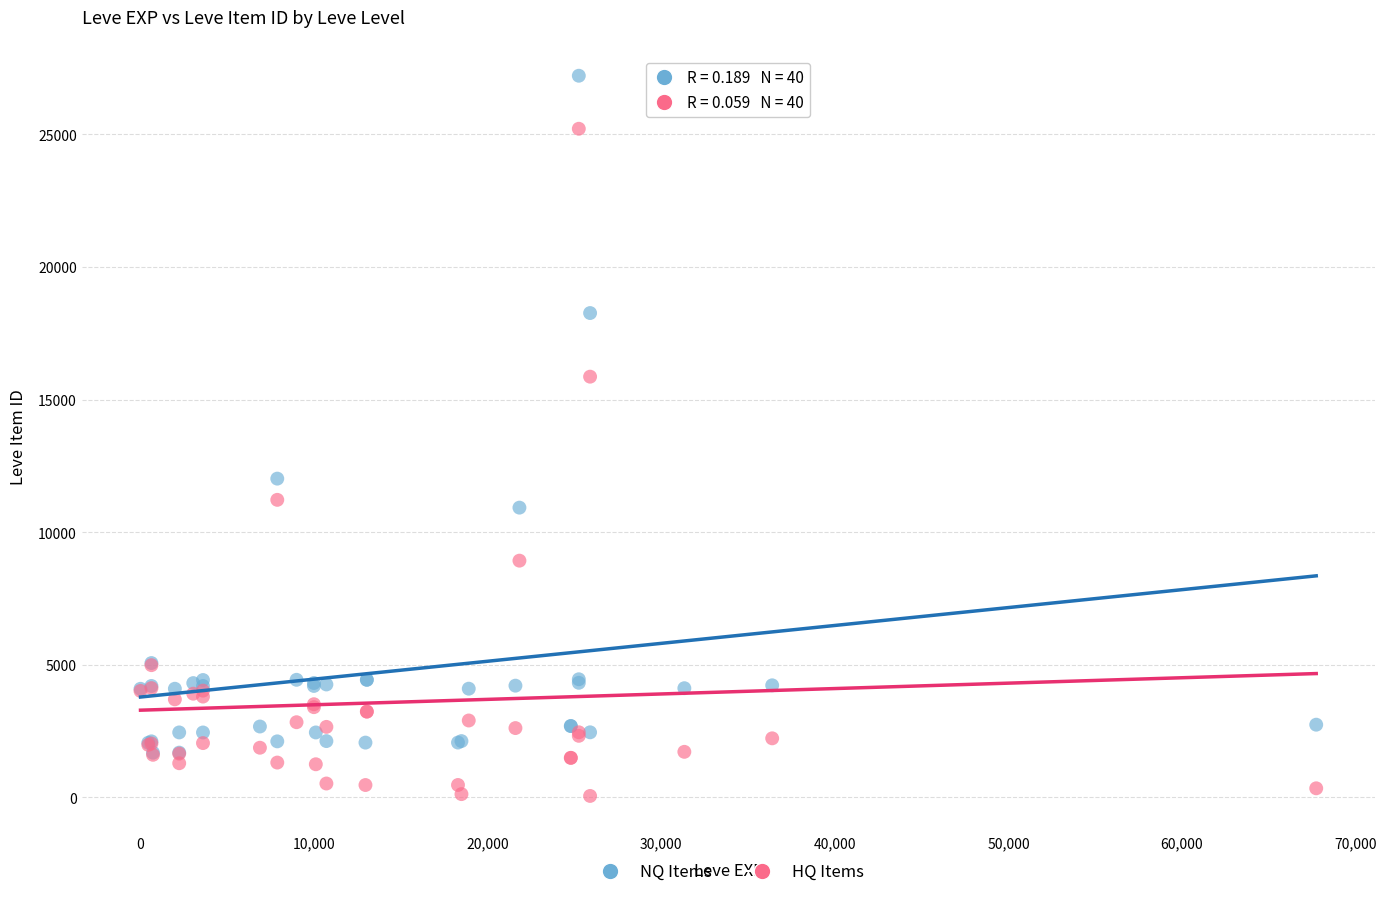

Which series contains the lowest Y value?

HQ Items